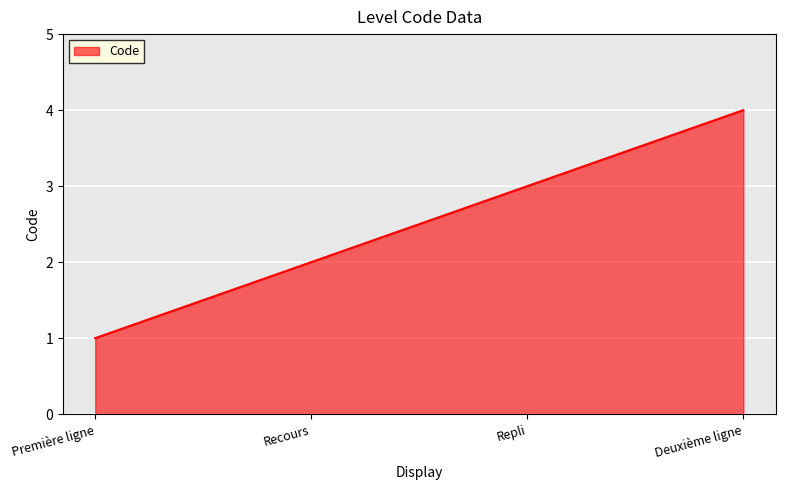

Does the chart display data point markers on the line(s)?

No